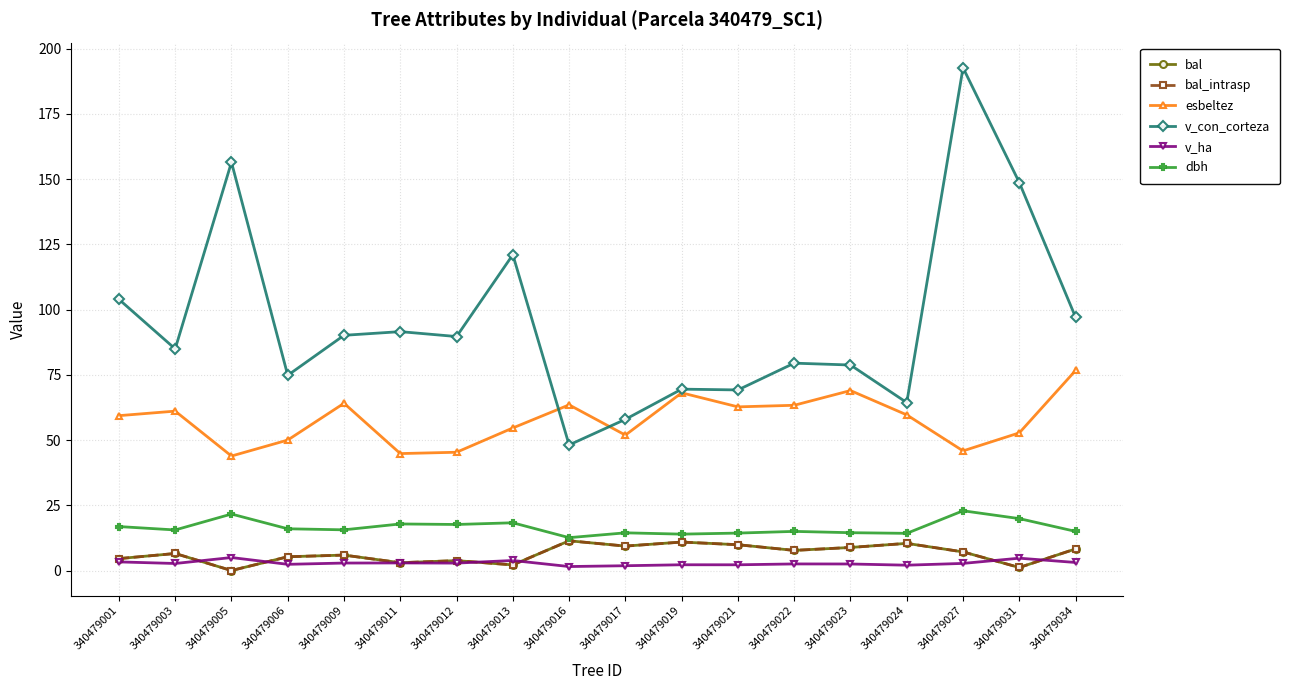

Count the number of data series in this chart.

6